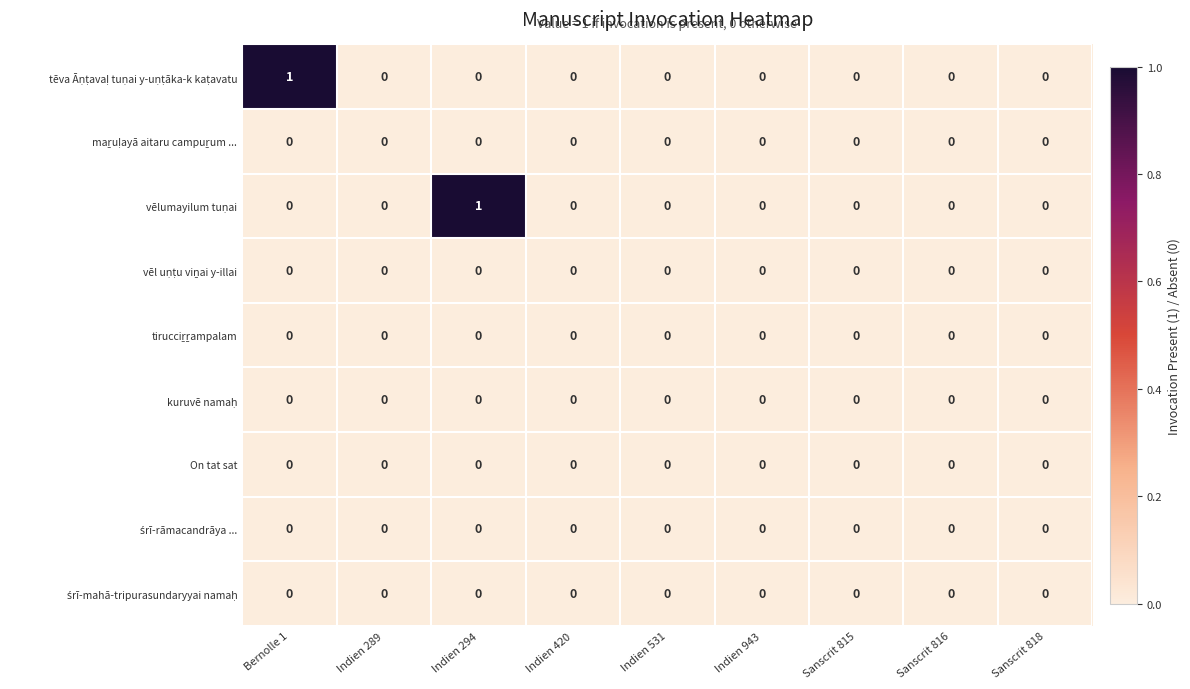

How many distinct data groups are displayed?

9